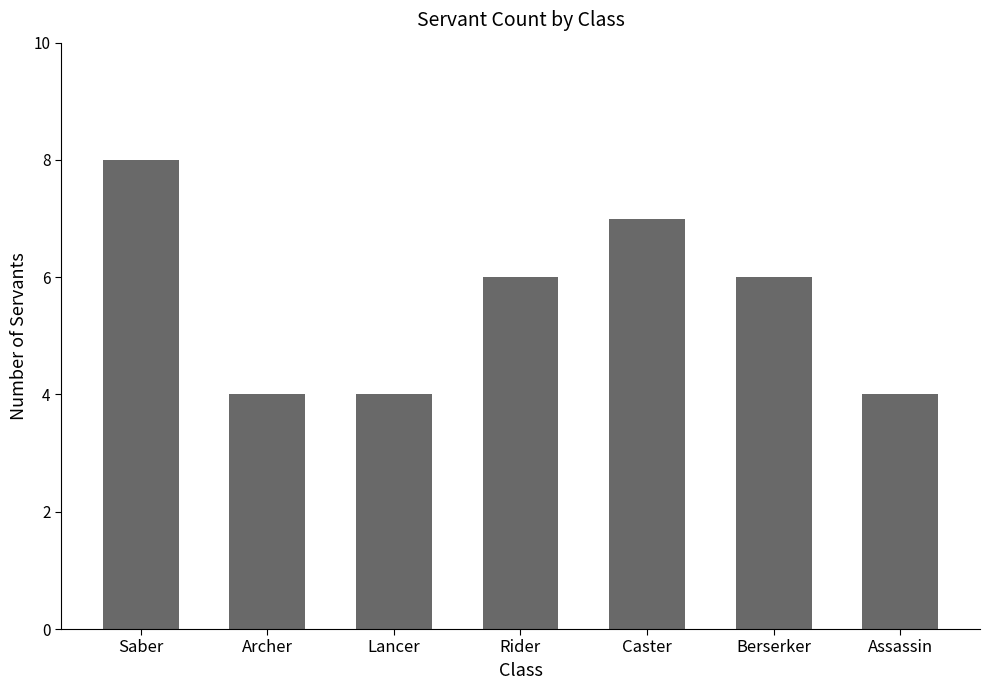

The value at Assassin is 4. True or false?

True